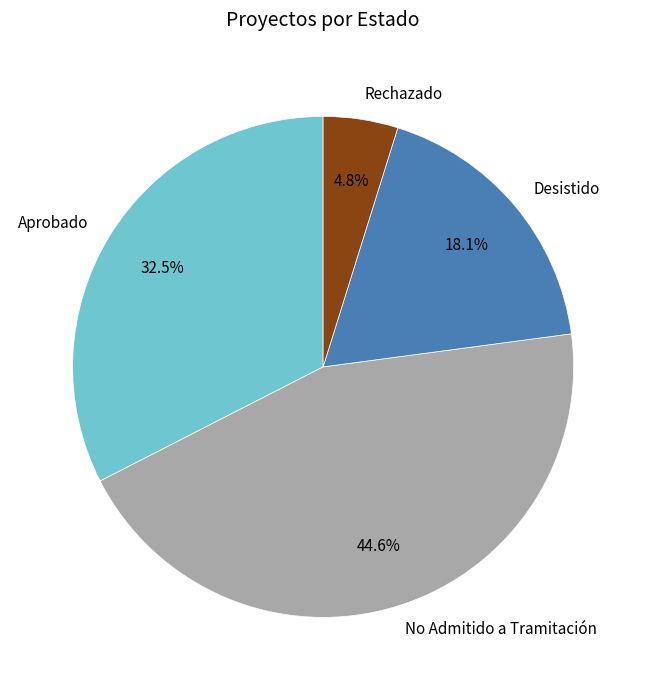

Which category has the biggest portion of the pie?

No Admitido a Tramitación